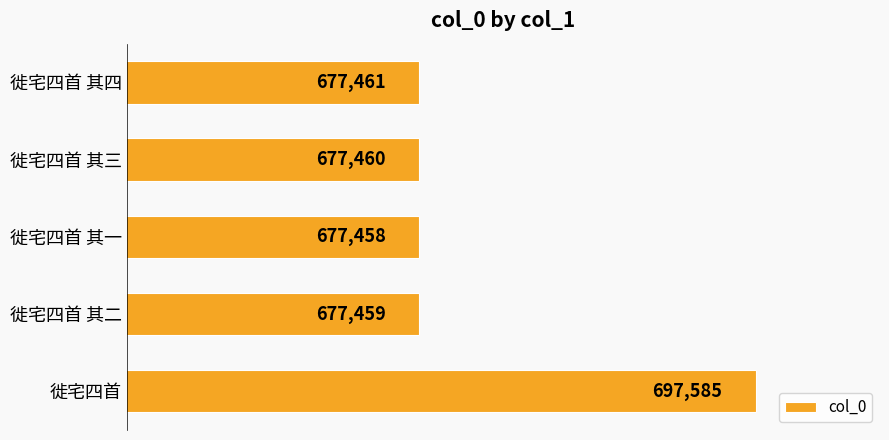

What is the greatest value displayed?

697585